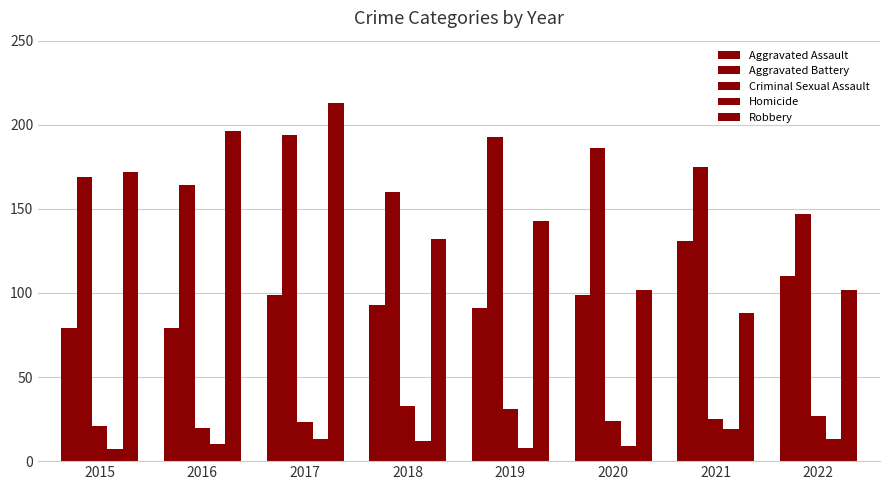

Rank the series at 2015 from lowest to highest value.

Homicide, Criminal Sexual Assault, Aggravated Assault, Aggravated Battery, Robbery